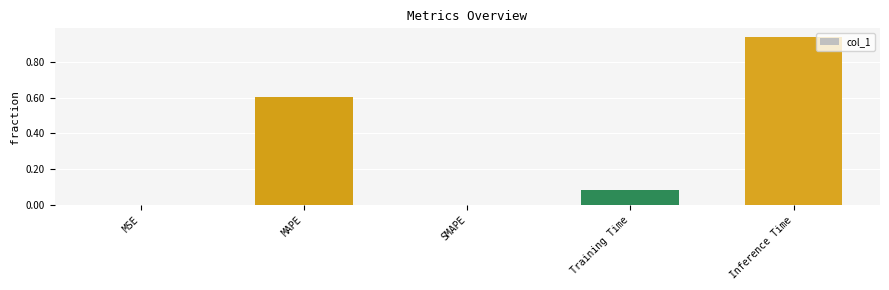

What is the average value?

0.3